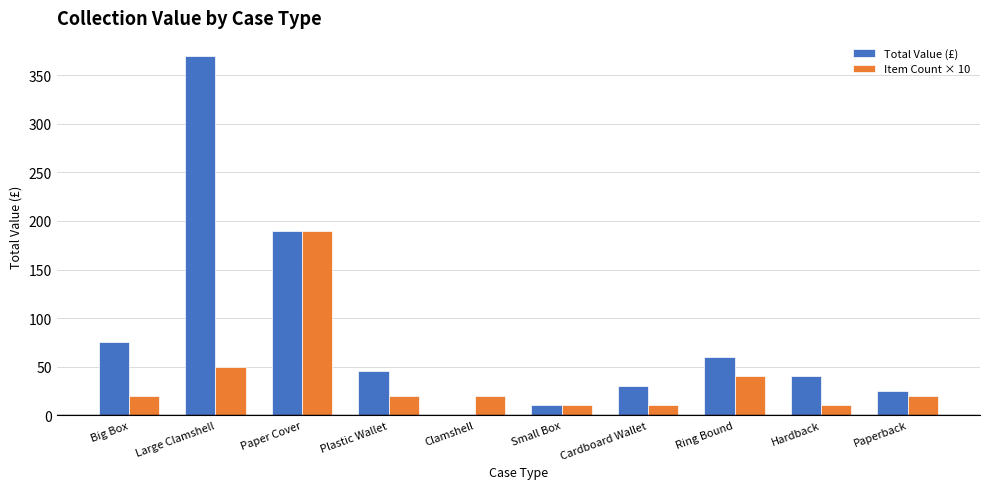

True or false: Item Count × 10 has a value of 5 at Clamshell.

False